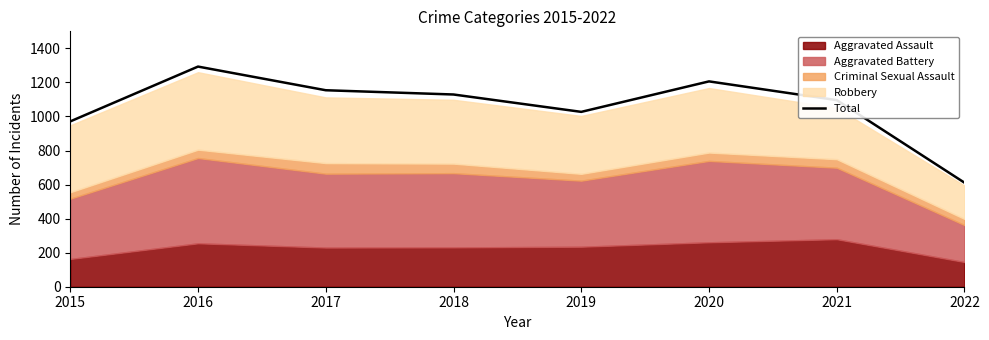

What is the greatest value displayed?

1293